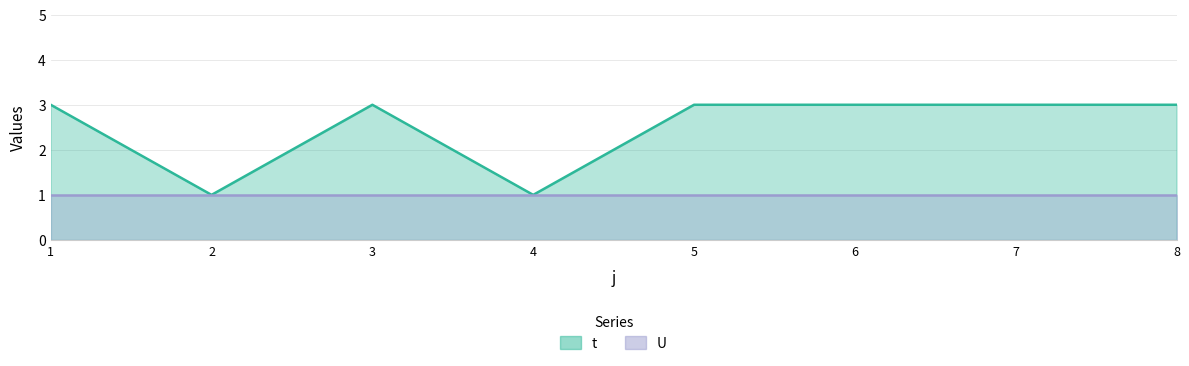

What is the difference between the second highest and minimum values?

2